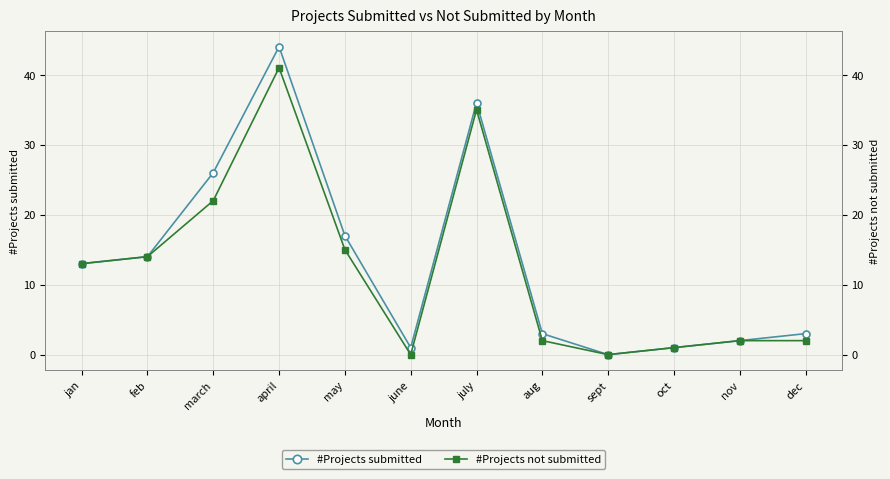

True or false: #Projects not submitted has more than 0 interior local peaks.

True